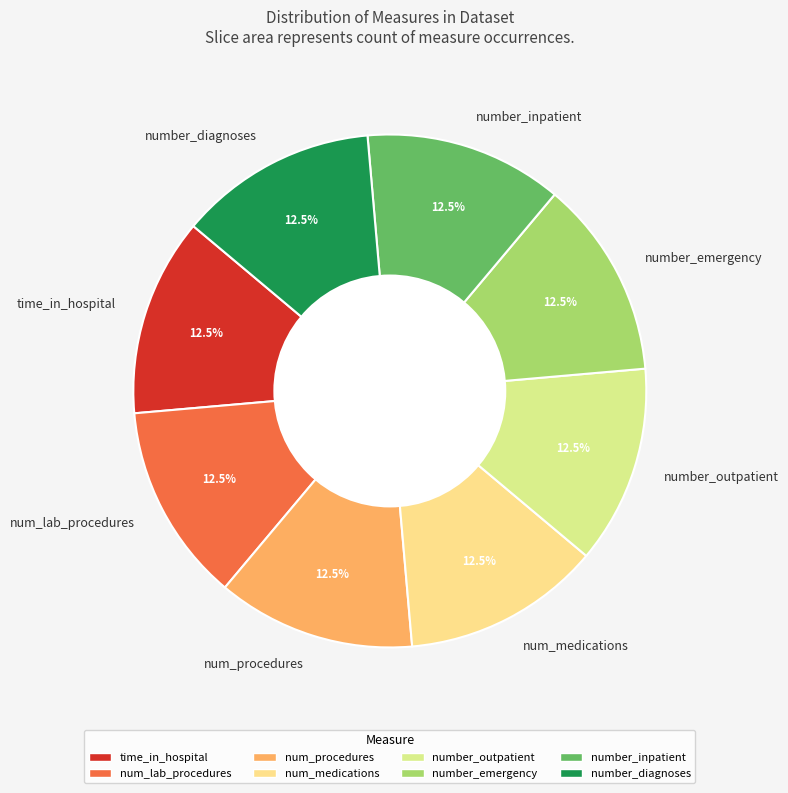

Approximately how many times larger is the value at number_diagnoses compared to number_outpatient?

1.0